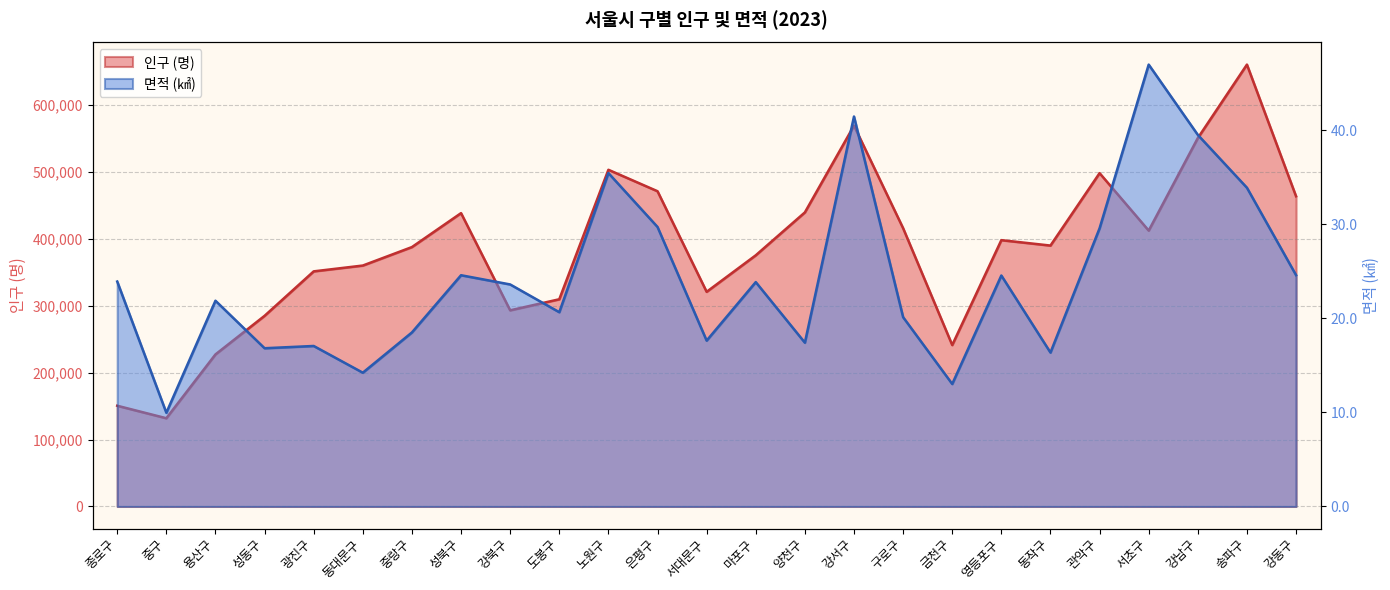

Where is the first local maximum for 면적 (㎢)?

용산구